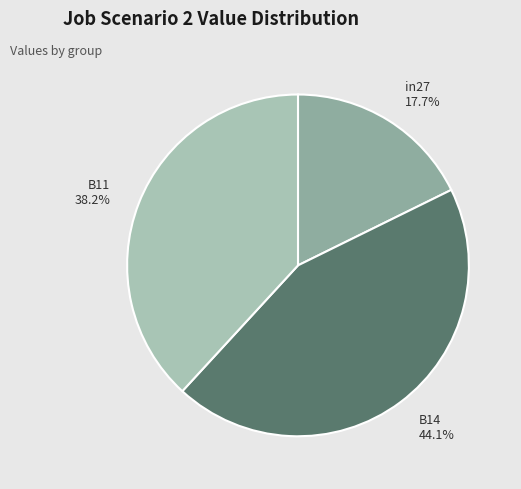

How much of the chart is everything except in27?

82.3%